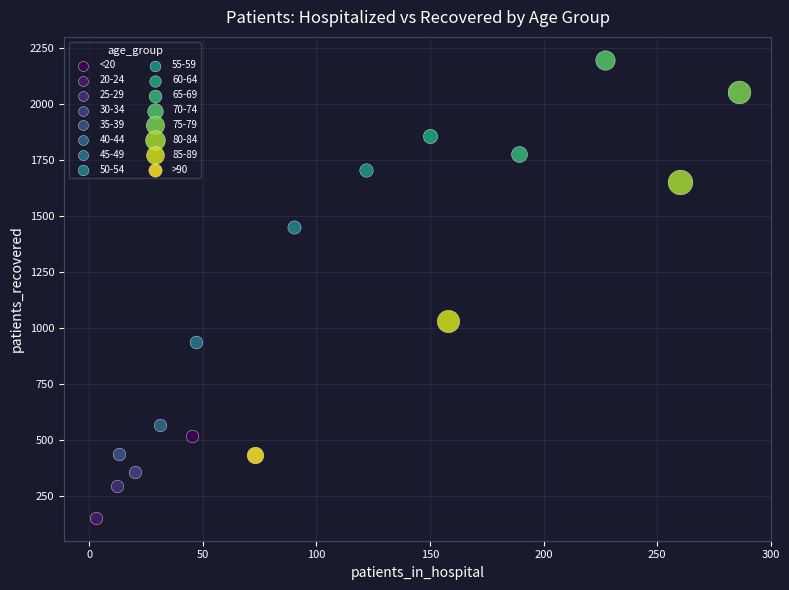

Which series reaches the maximum Y coordinate?

70-74